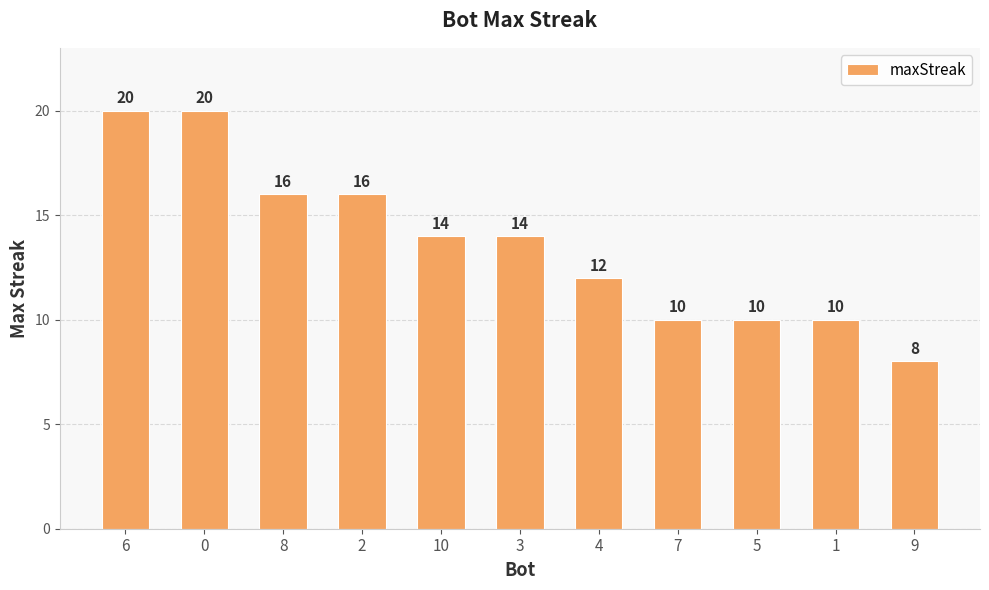

Are the bars grouped side by side (vs. stacked)?

No